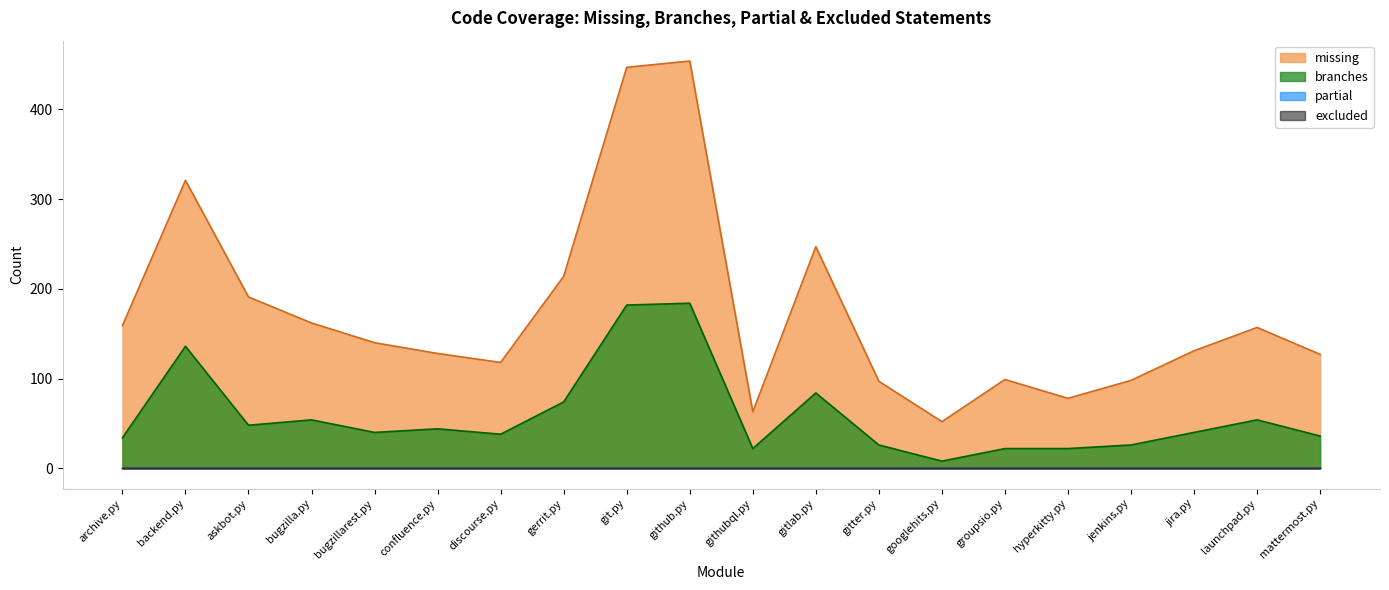

Rank the categories by branches value from highest to lowest.

github.py, git.py, backend.py, gitlab.py, gerrit.py, bugzilla.py, launchpad.py, askbot.py, confluence.py, bugzillarest.py, jira.py, discourse.py, mattermost.py, archive.py, gitter.py, jenkins.py, githubql.py, groupsio.py, hyperkitty.py, googlehits.py